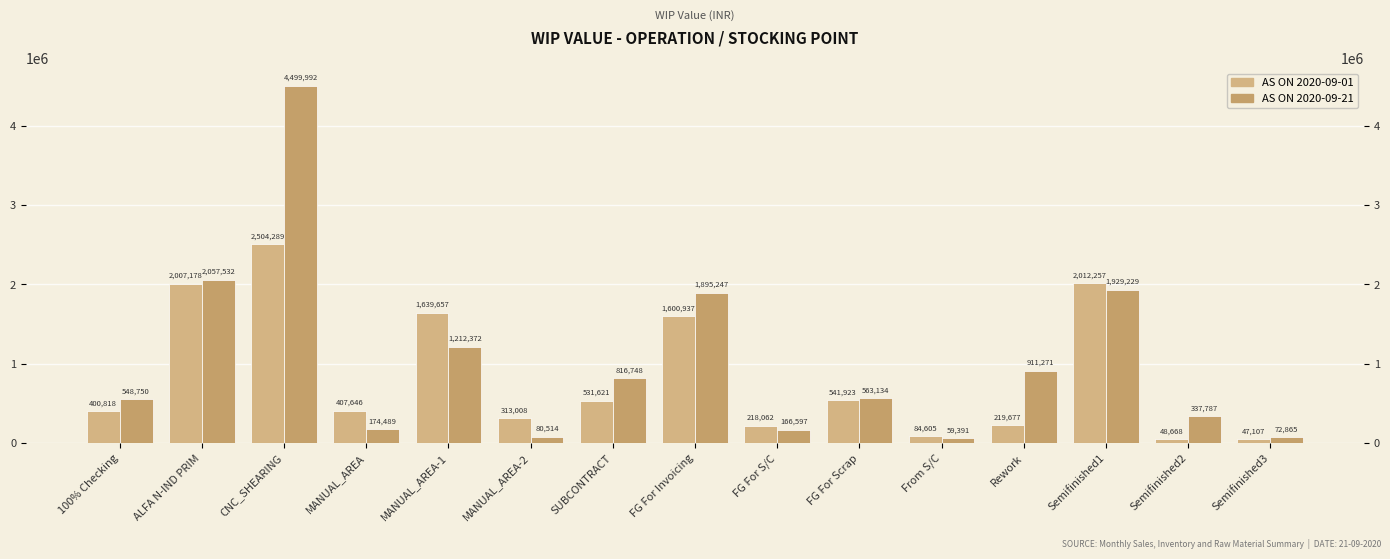

Between MANUAL_AREA-1 and FG For Scrap, which series saw the biggest shift?

AS ON 2020-09-01